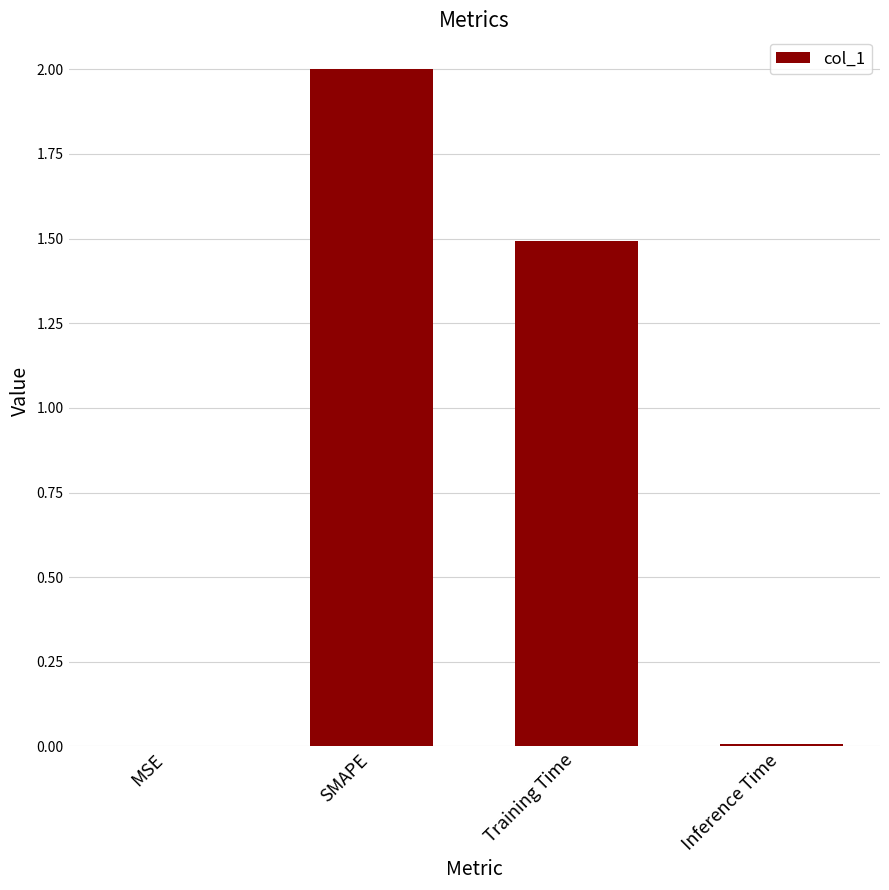

How many values exceed 1?

2